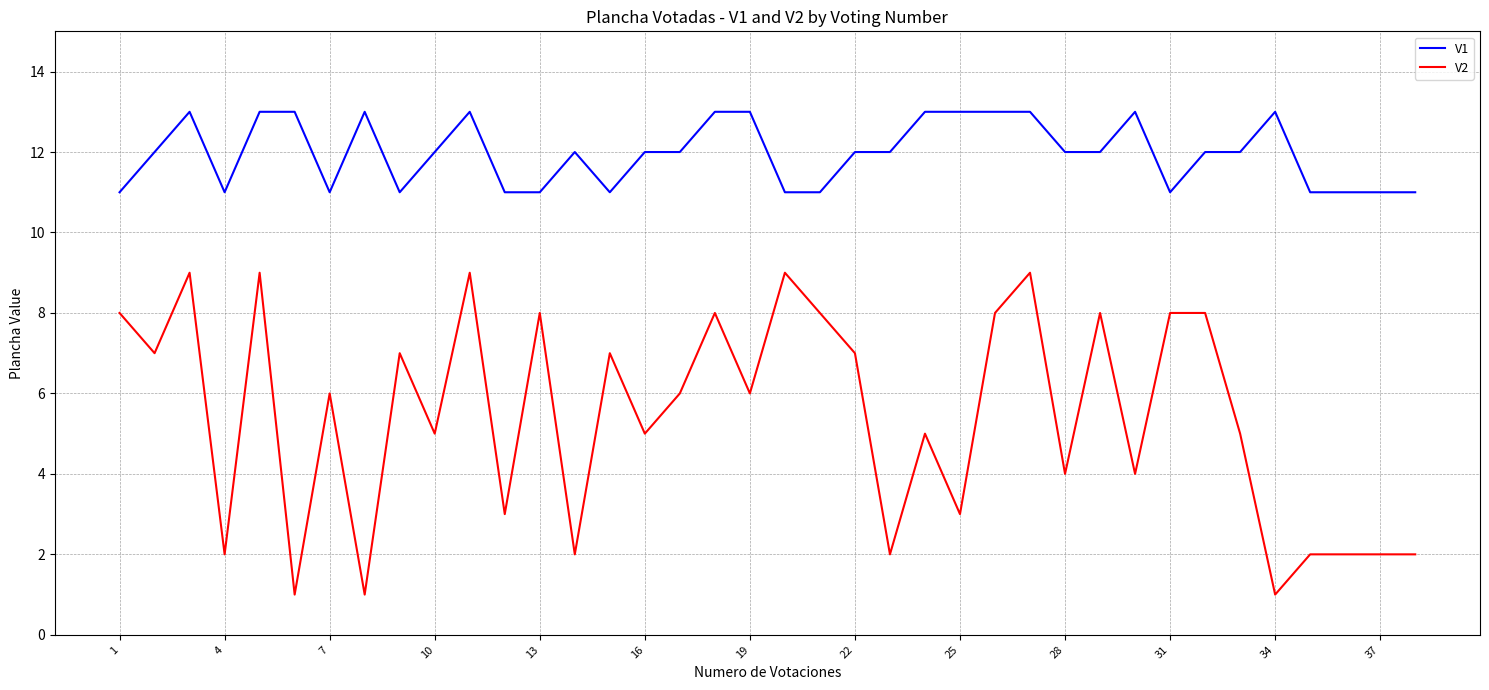

True or false: V1 and V2 intersect in this chart.

False